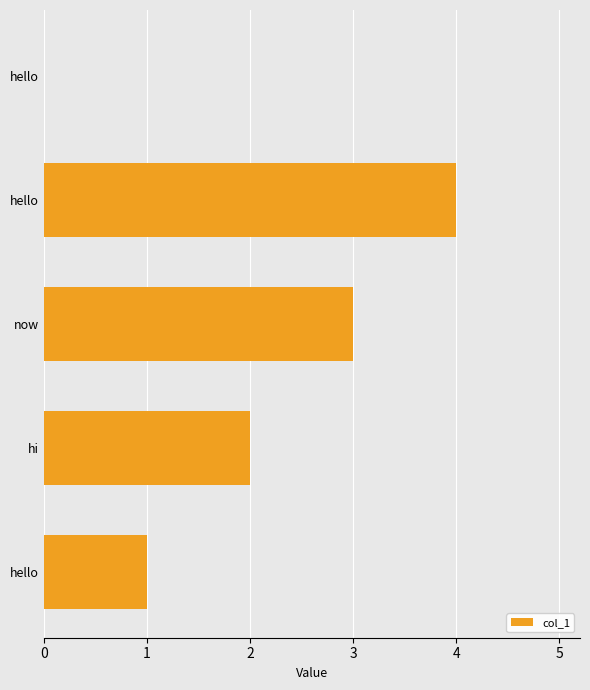

At which label is the value closest to 2?

hi